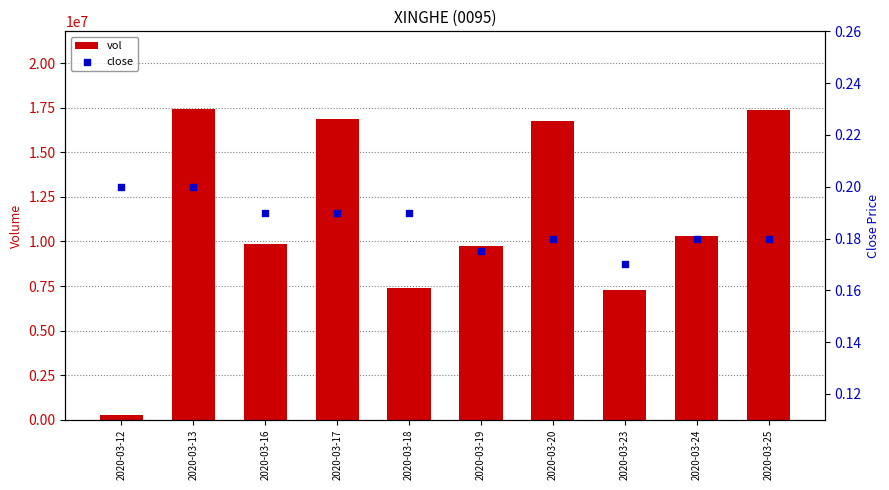

Which series reaches the minimum Y coordinate?

close